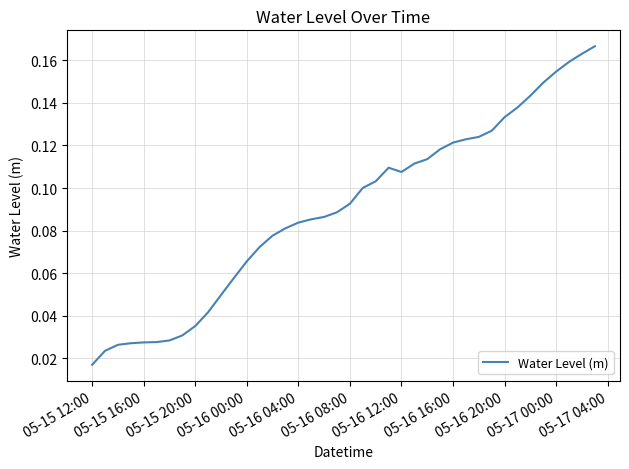

Which label corresponds to the smallest value in the chart?

05-15 12:00